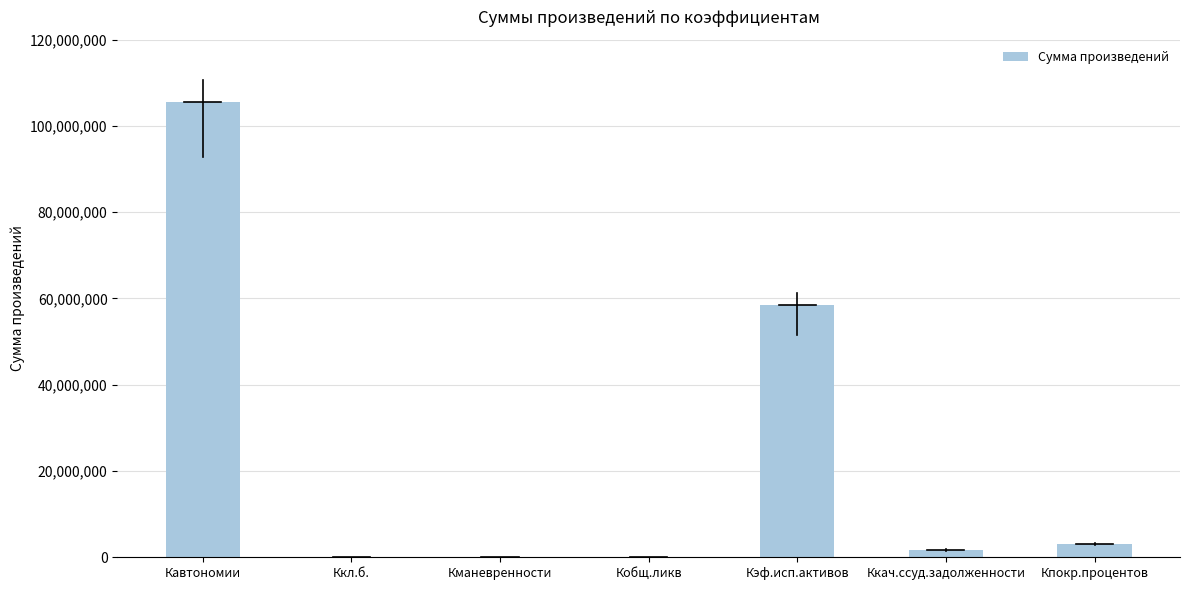

Between Кманевренности and Кавтономии, which is larger?

Кавтономии